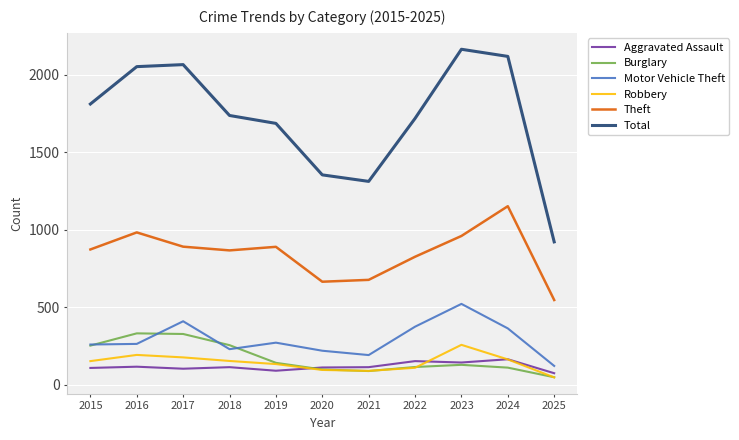

Which series has the largest total across all categories?

Total